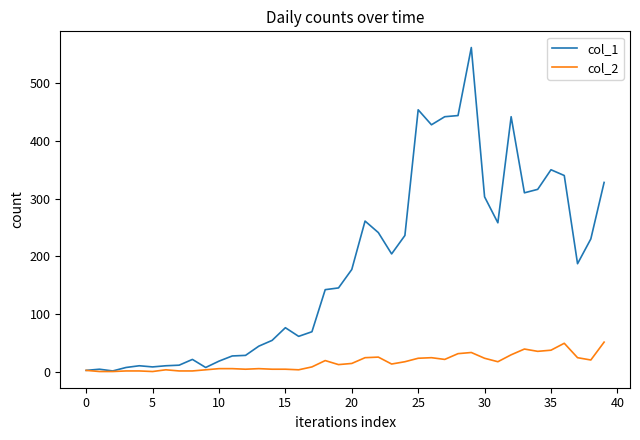

Which series has the widest spread of values?

col_1